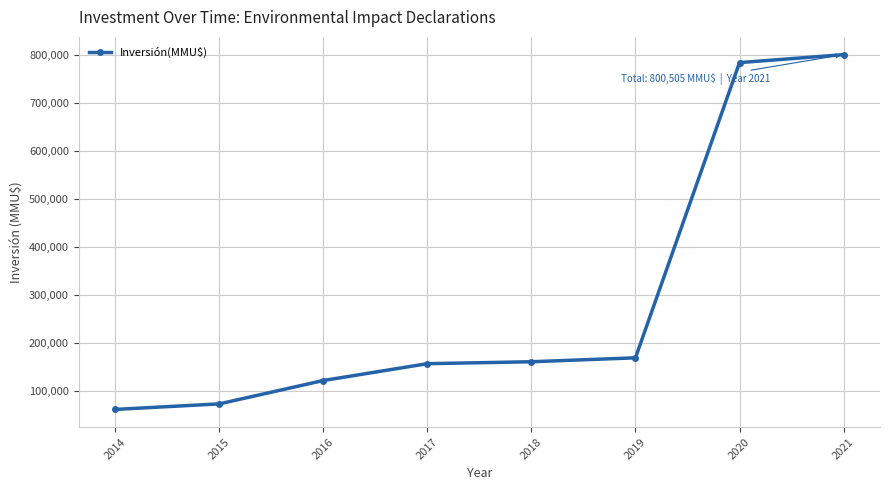

What is the minimum value shown in the chart?

60760